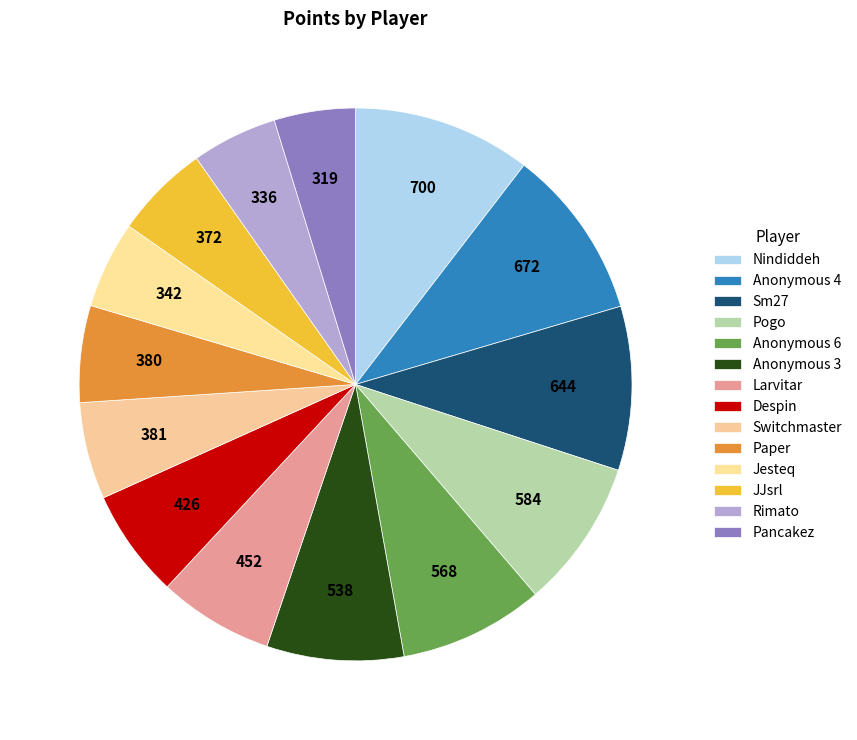

Count the number of slices in the pie.

14